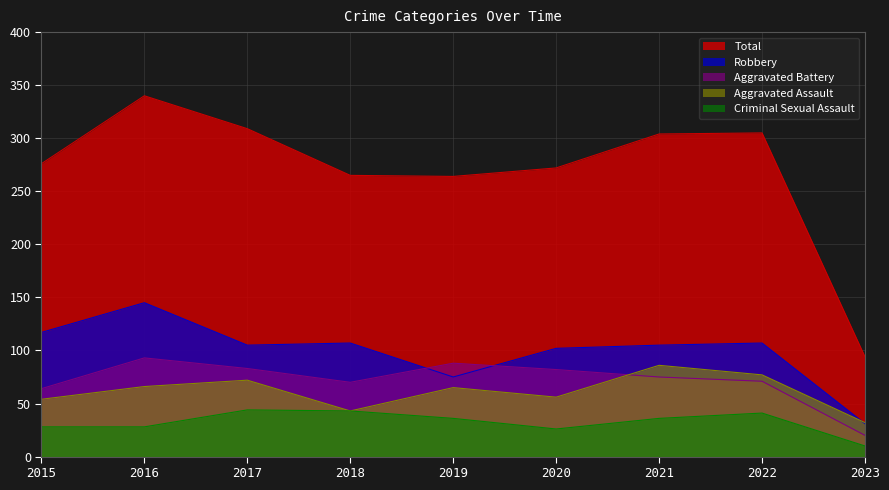

Which series has the largest total across all categories?

Total